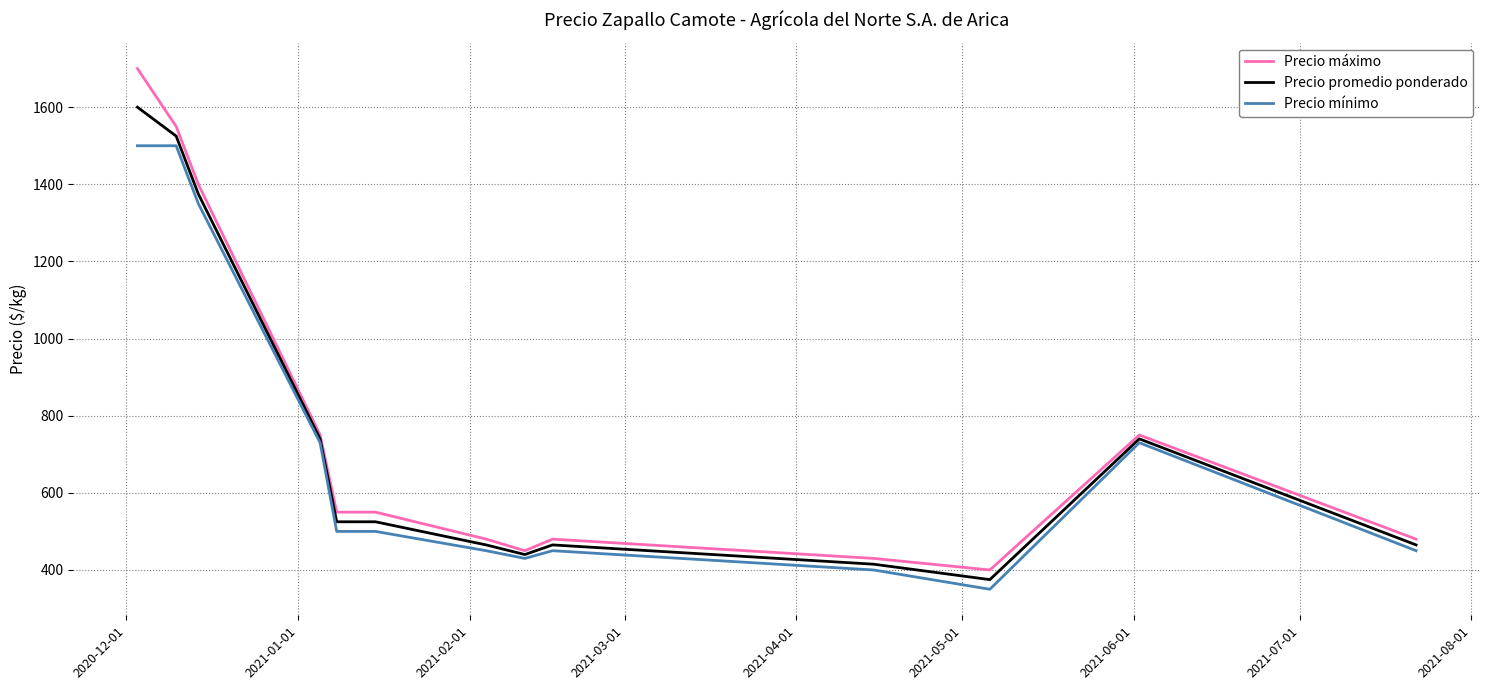

At how many categories does at least one series exceed 1044?

3